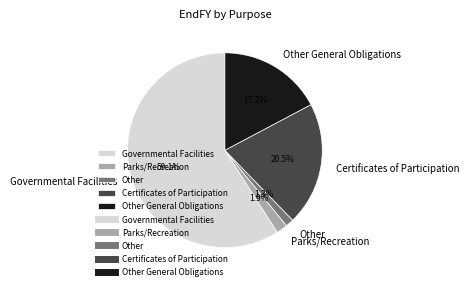

Is it true that Other is 1% of the pie?

True